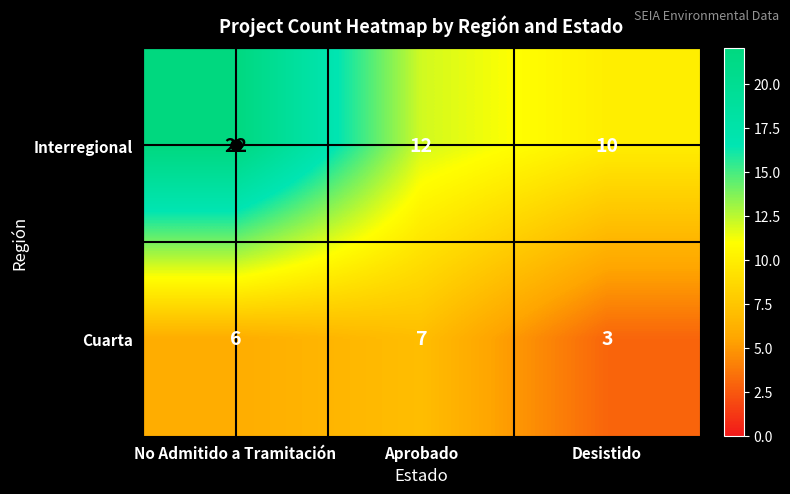

Which series has the widest spread of values?

Interregional